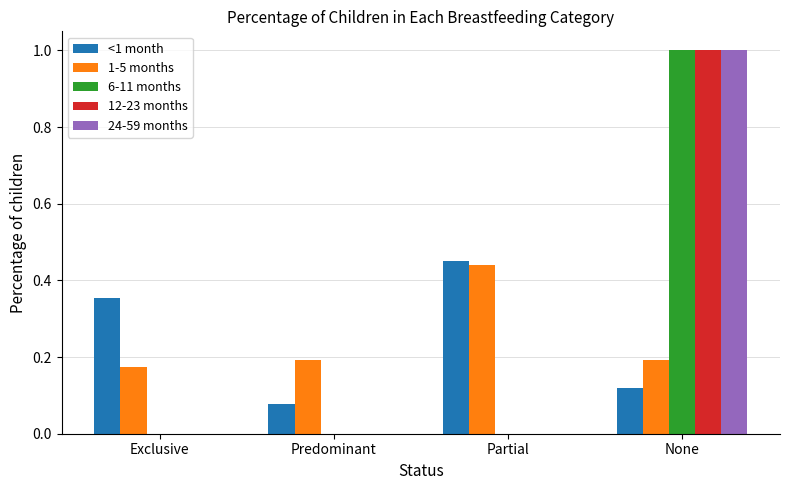

The value of 24-59 months at Predominant is 0.0. True or false?

True